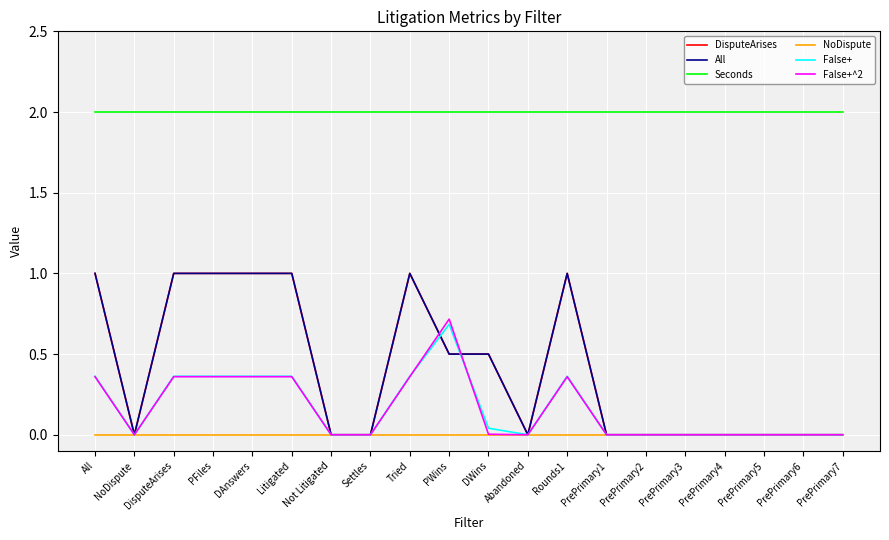

Reading left to right, list all the values displayed in this chart.

DisputeArises: All=1.0	NoDispute=0.0	DisputeArises=1.0	PFiles=1.0	DAnswers=1.0	Litigated=1.0	Not Litigated=0.0	Settles=0.0	Tried=1.0	PWins=0.5	DWins=0.5	Abandoned=0.0	Rounds1=1.0	PrePrimary1=0.0	PrePrimary2=0.0	PrePrimary3=0.0	PrePrimary4=0.0	PrePrimary5=0.0	PrePrimary6=0.0	PrePrimary7=0.0
All: All=1.0	NoDispute=0.0	DisputeArises=1.0	PFiles=1.0	DAnswers=1.0	Litigated=1.0	Not Litigated=0.0	Settles=0.0	Tried=1.0	PWins=0.5	DWins=0.5	Abandoned=0.0	Rounds1=1.0	PrePrimary1=0.0	PrePrimary2=0.0	PrePrimary3=0.0	PrePrimary4=0.0	PrePrimary5=0.0	PrePrimary6=0.0	PrePrimary7=0.0
Seconds: All=2.0	NoDispute=2.0	DisputeArises=2.0	PFiles=2.0	DAnswers=2.0	Litigated=2.0	Not Litigated=2.0	Settles=2.0	Tried=2.0	PWins=2.0	DWins=2.0	Abandoned=2.0	Rounds1=2.0	PrePrimary1=2.0	PrePrimary2=2.0	PrePrimary3=2.0	PrePrimary4=2.0	PrePrimary5=2.0	PrePrimary6=2.0	PrePrimary7=2.0
NoDispute: All=0.0	NoDispute=0.0	DisputeArises=0.0	PFiles=0.0	DAnswers=0.0	Litigated=0.0	Not Litigated=0.0	Settles=0.0	Tried=0.0	PWins=0.0	DWins=0.0	Abandoned=0.0	Rounds1=0.0	PrePrimary1=0.0	PrePrimary2=0.0	PrePrimary3=0.0	PrePrimary4=0.0	PrePrimary5=0.0	PrePrimary6=0.0	PrePrimary7=0.0
False+: All=0.4	NoDispute=0.0	DisputeArises=0.4	PFiles=0.4	DAnswers=0.4	Litigated=0.4	Not Litigated=0.0	Settles=0.0	Tried=0.4	PWins=0.7	DWins=0.0	Abandoned=0.0	Rounds1=0.4	PrePrimary1=0.0	PrePrimary2=0.0	PrePrimary3=0.0	PrePrimary4=0.0	PrePrimary5=0.0	PrePrimary6=0.0	PrePrimary7=0.0
False+^2: All=0.4	NoDispute=0.0	DisputeArises=0.4	PFiles=0.4	DAnswers=0.4	Litigated=0.4	Not Litigated=0.0	Settles=0.0	Tried=0.4	PWins=0.7	DWins=0.0	Abandoned=0.0	Rounds1=0.4	PrePrimary1=0.0	PrePrimary2=0.0	PrePrimary3=0.0	PrePrimary4=0.0	PrePrimary5=0.0	PrePrimary6=0.0	PrePrimary7=0.0